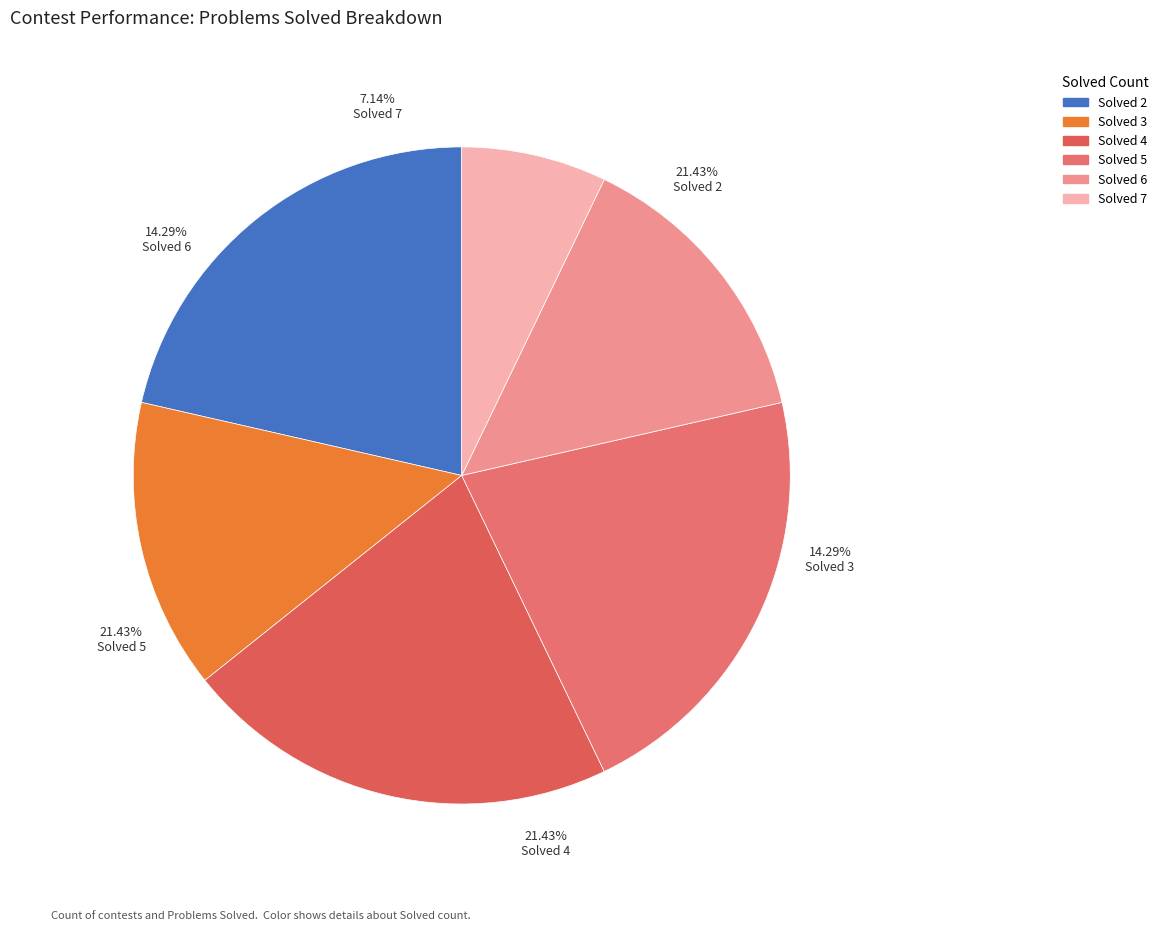

How many segments does this pie chart have?

6